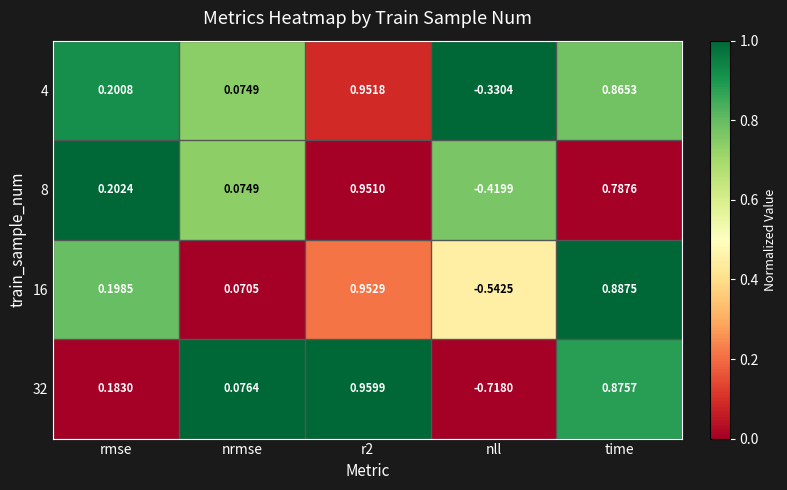

Which category has the lowest value across all series?

nll